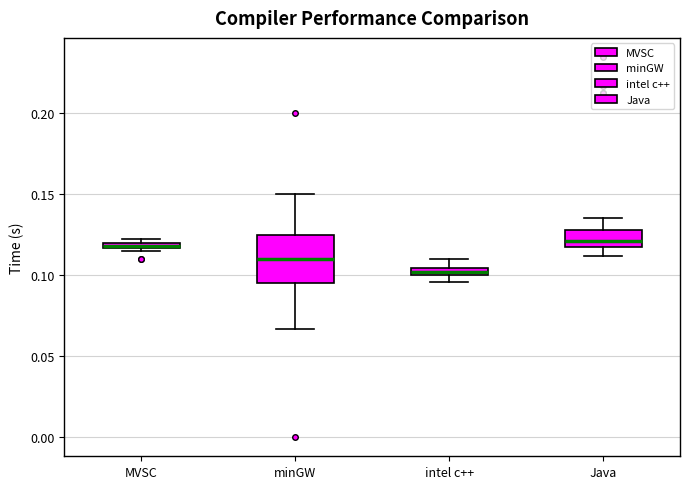

Where does the upper whisker of the box for minGW end on the y-axis? The values are not printed on the chart, so give them approximately, as read against the axis.

0.150